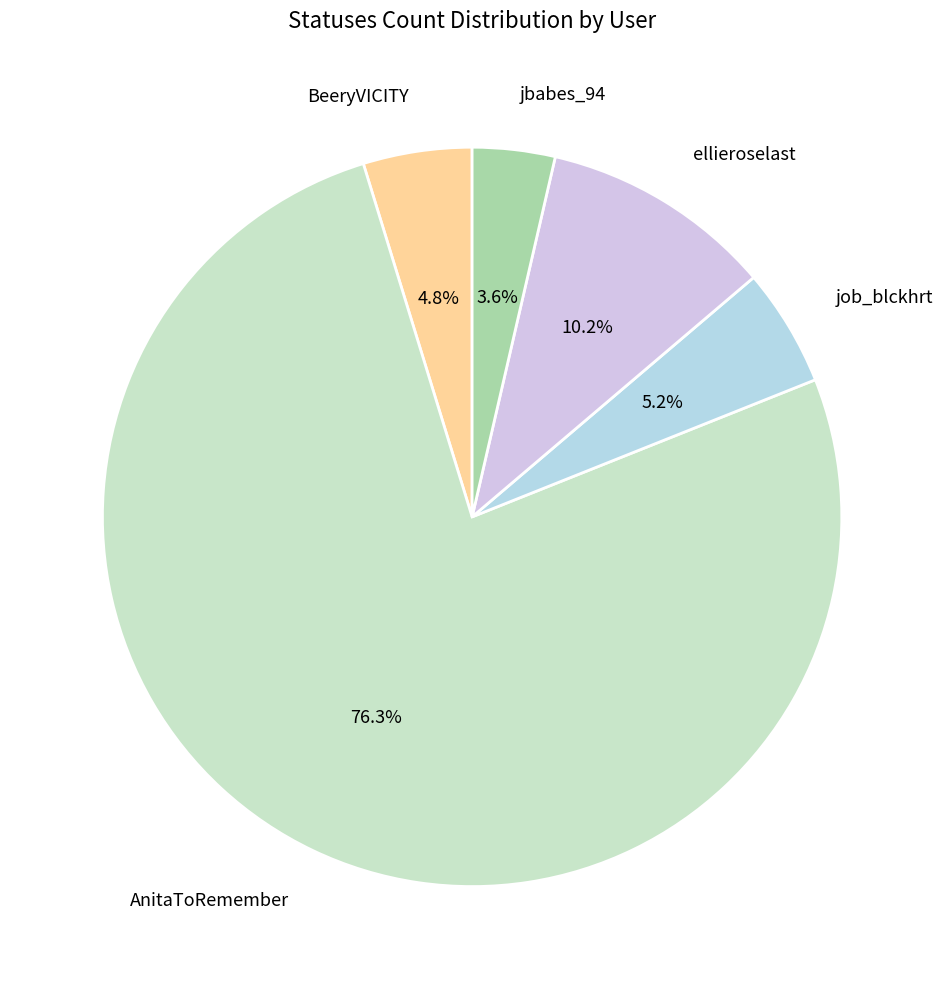

Which category has the smallest portion of the pie?

jbabes_94